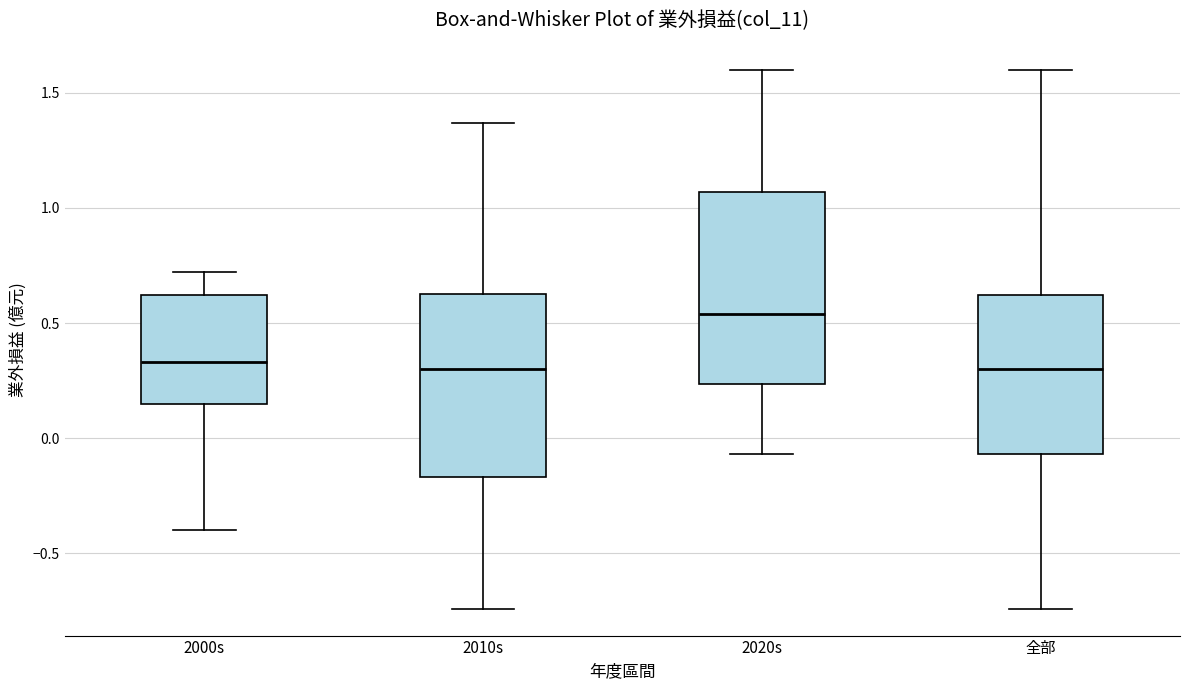

Reading left to right, read every box against the y-axis: the position of its median line, the range the box covers, and the ends of its whiskers. The values are not printed on the chart, so give them approximately, as read against the axis.

2000s: median 0.35, box 0.15 to 0.60, whiskers -0.40 to 0.70
2010s: median 0.30, box -0.15 to 0.65, whiskers -0.75 to 1.35
2020s: median 0.55, box 0.25 to 1.05, whiskers -0.05 to 1.60
全部: median 0.30, box -0.05 to 0.60, whiskers -0.75 to 1.60